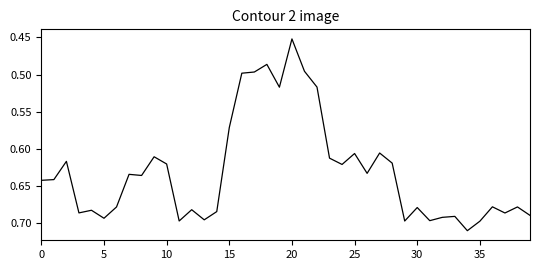

What is the difference between the maximum and minimum values?

0.3